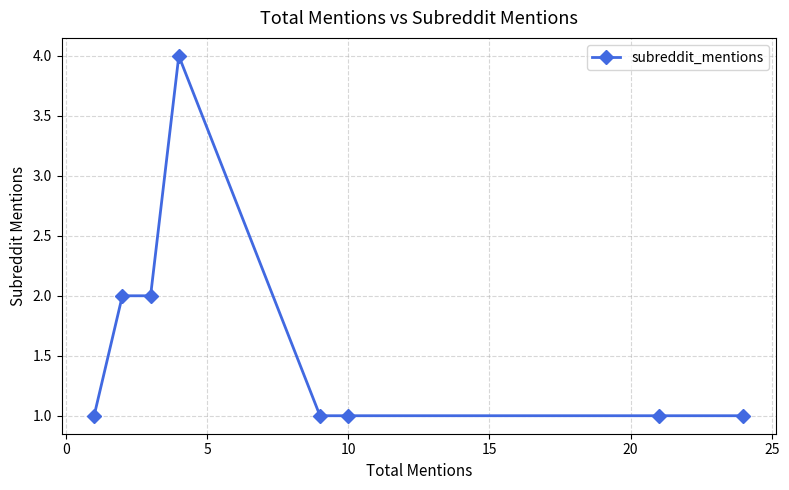

What is the value of the 5th point from the left?

1